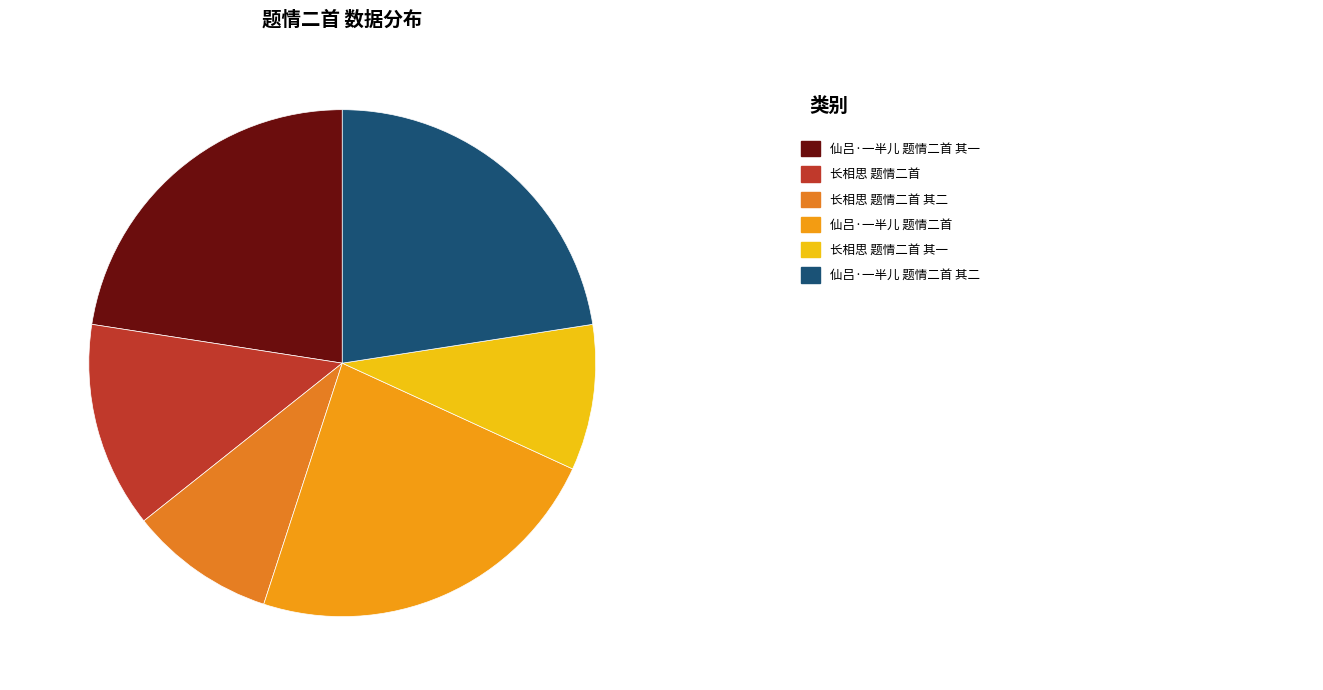

Is there a majority slice in this chart?

No